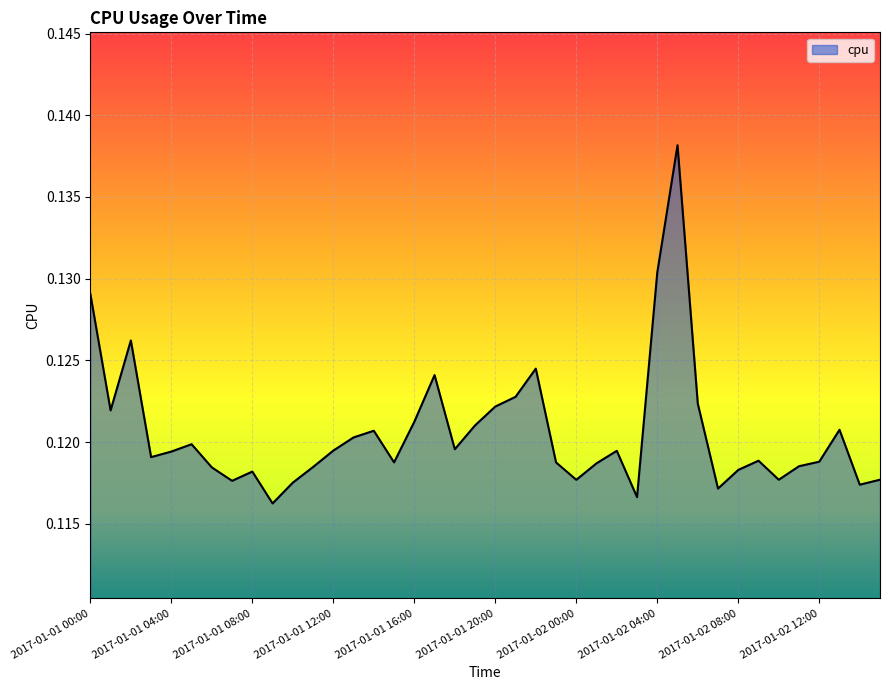

Is this an area chart (filled region under the line)?

Yes